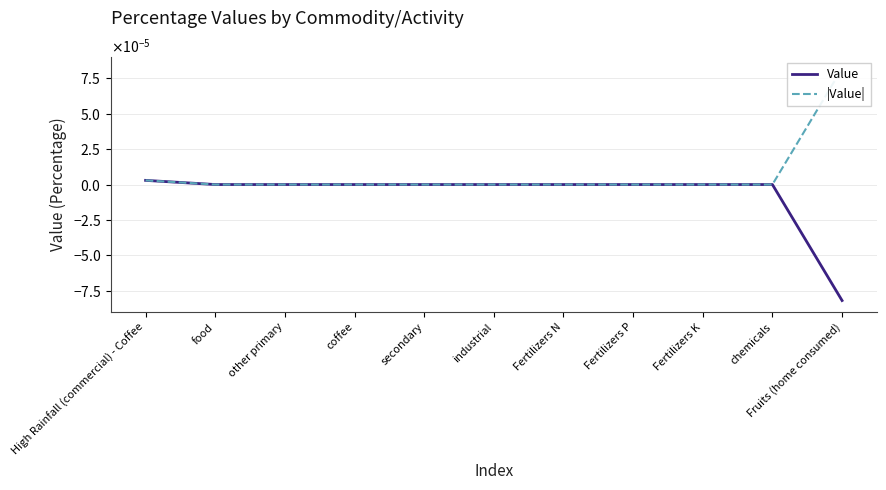

At which category is the sum across all series the highest?

High Rainfall (commercial) - Coffee